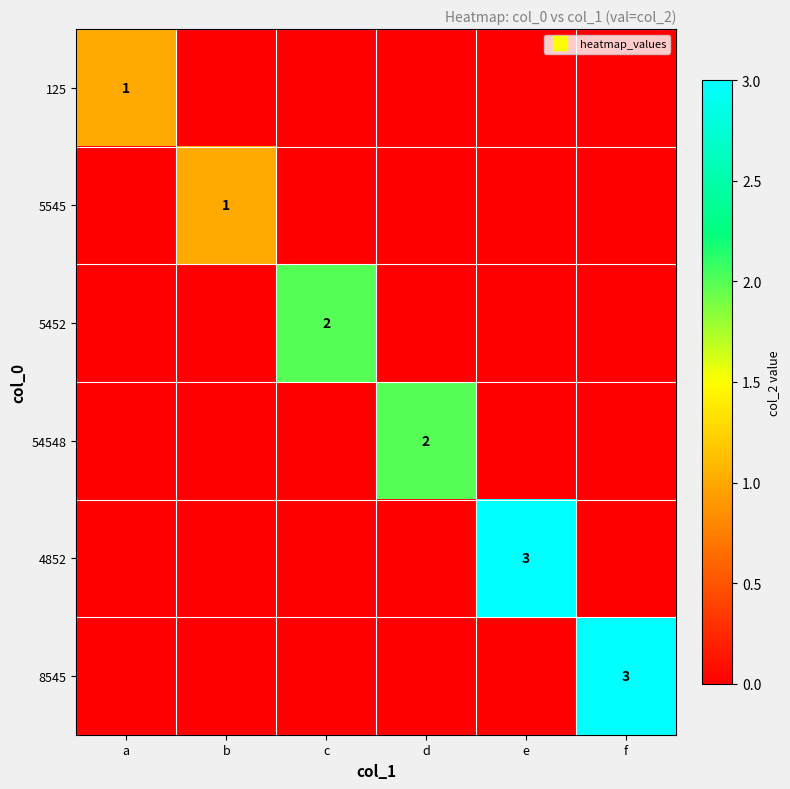

Rank the series by their maximum value, from lowest to highest.

125, 5545, 5452, 54548, 4852, 8545